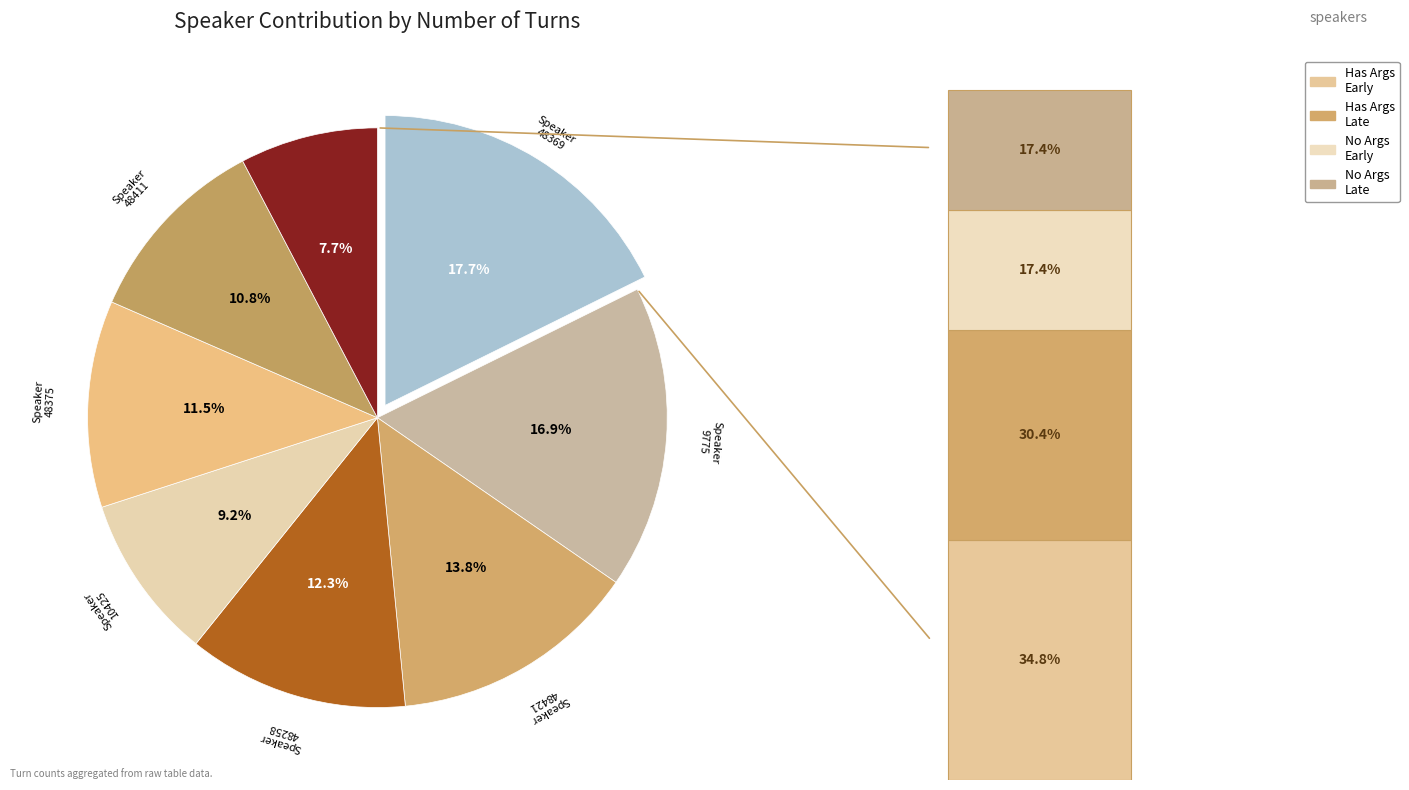

What percentage is the 48258 slice, to the nearest percent?

12%